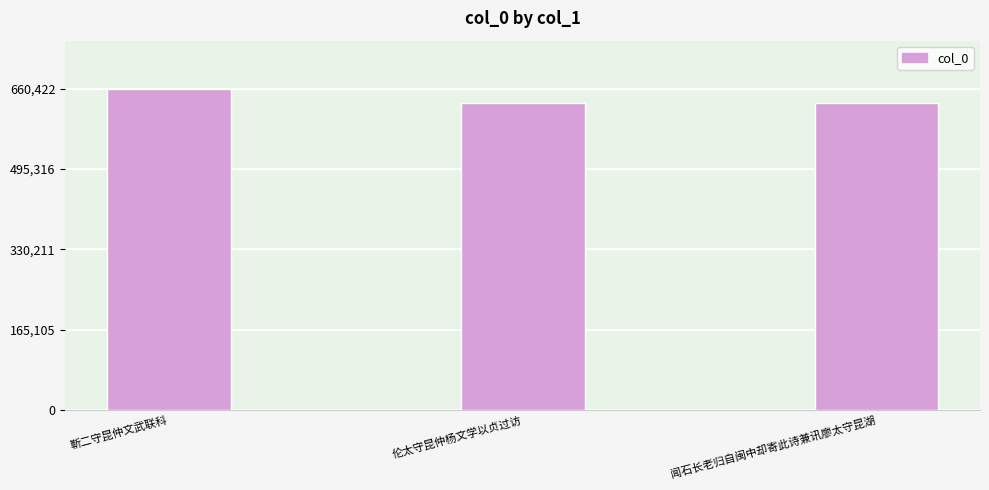

What is the greatest value displayed?

660422